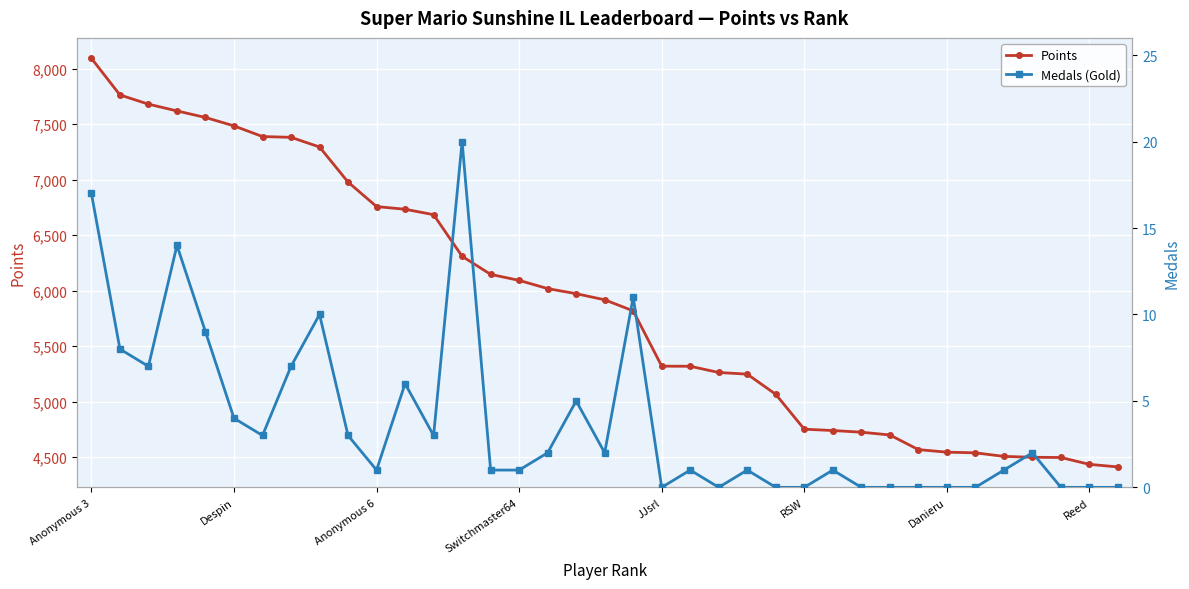

At which label does Medals (Gold) first exceed 1?

Anonymous 3